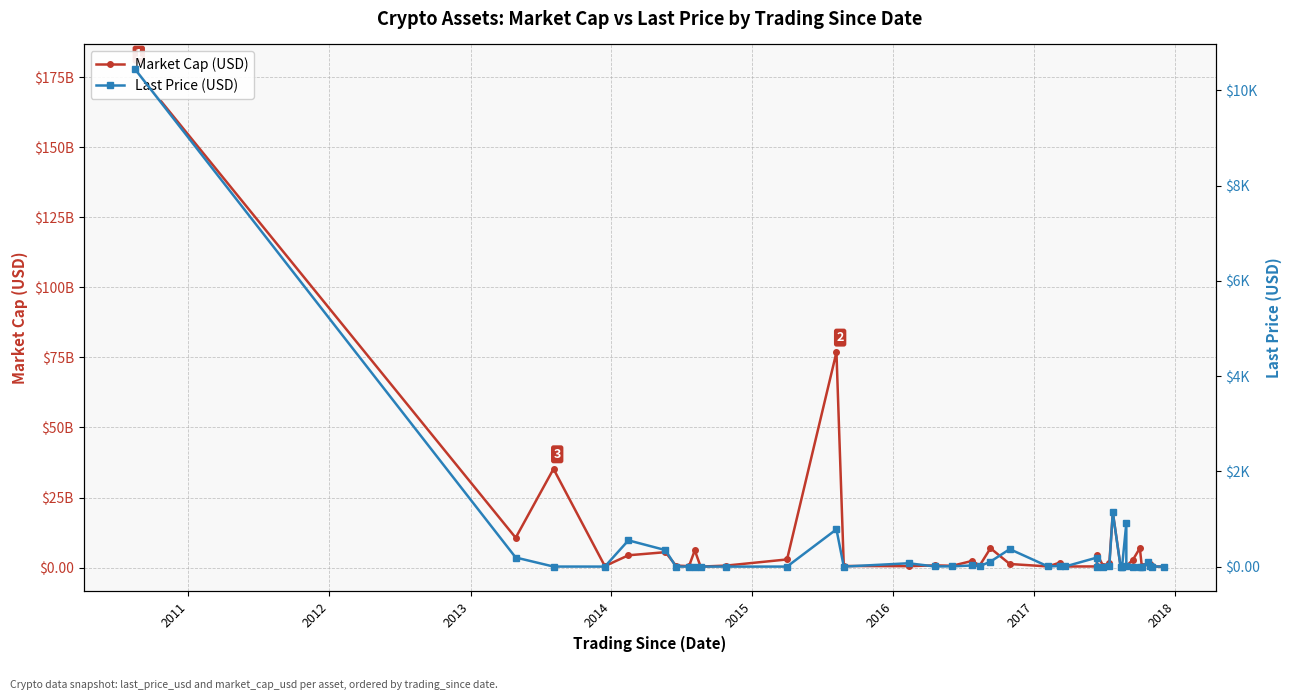

What are all the series names shown in the legend?

Market Cap (USD), Last Price (USD)